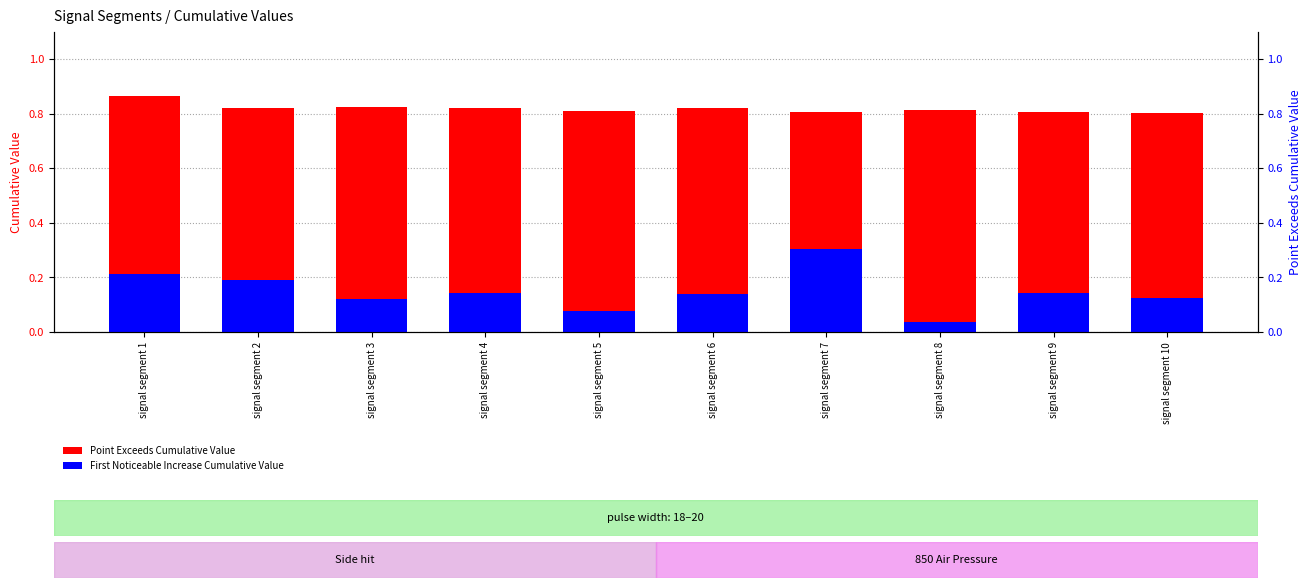

What is the lowest value of the Point_Exceeds_Cumulative_Value series?

0.8